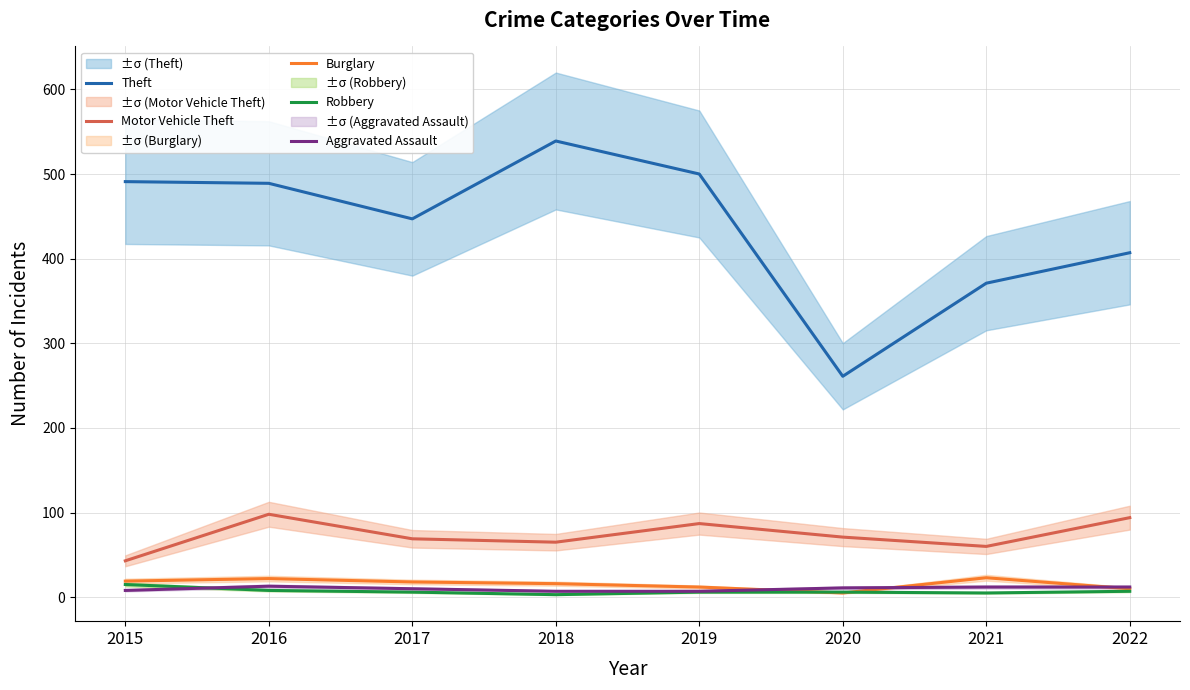

What is the total value across all series at 2018?

630